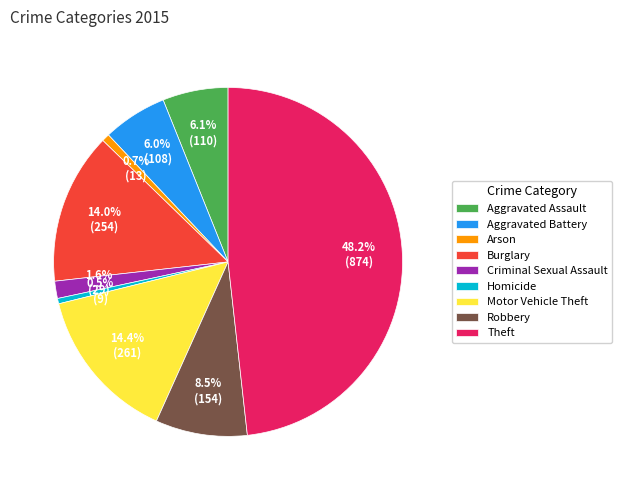

Which slice is the largest?

Theft